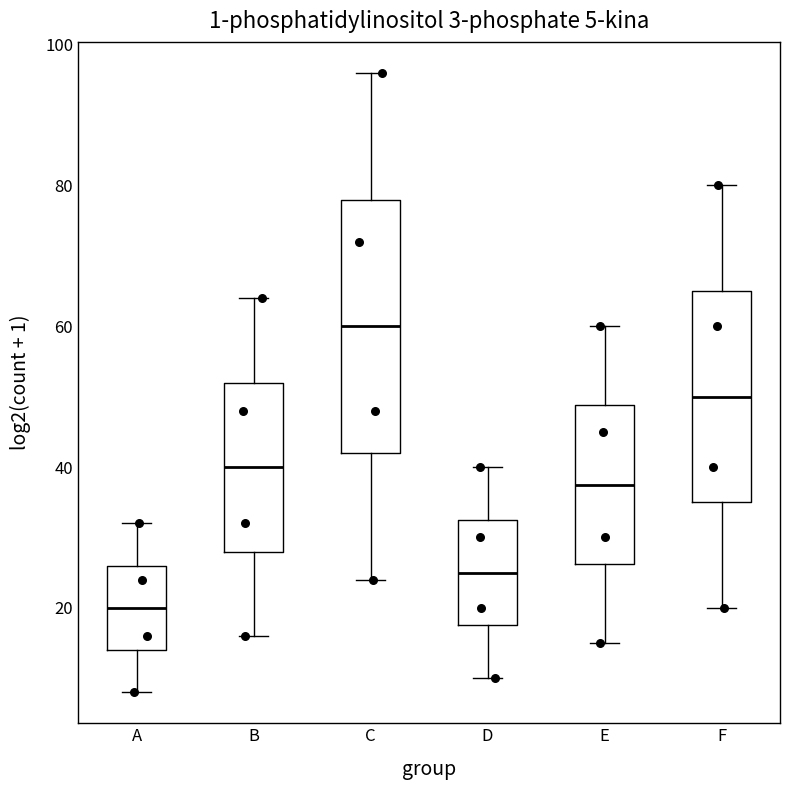

Comparing the boxes themselves (not the whiskers), which one is the tallest?

C